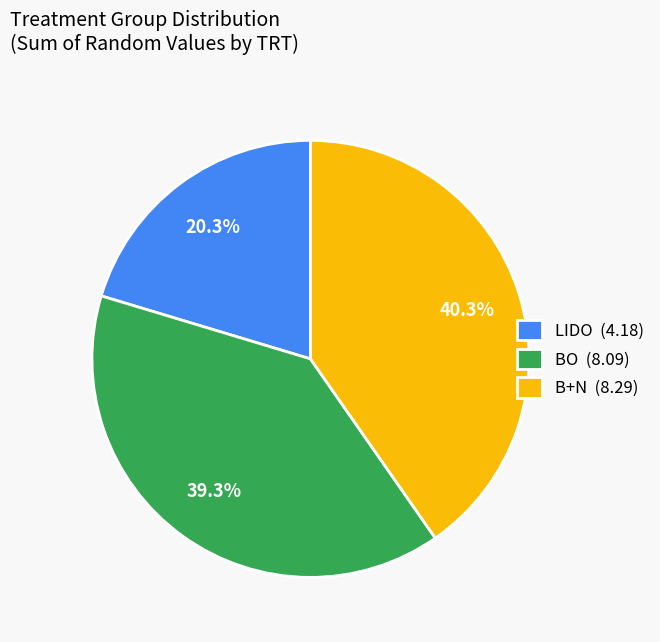

Between LIDO (4.18) and B+N (8.29), which is larger?

B+N (8.29)